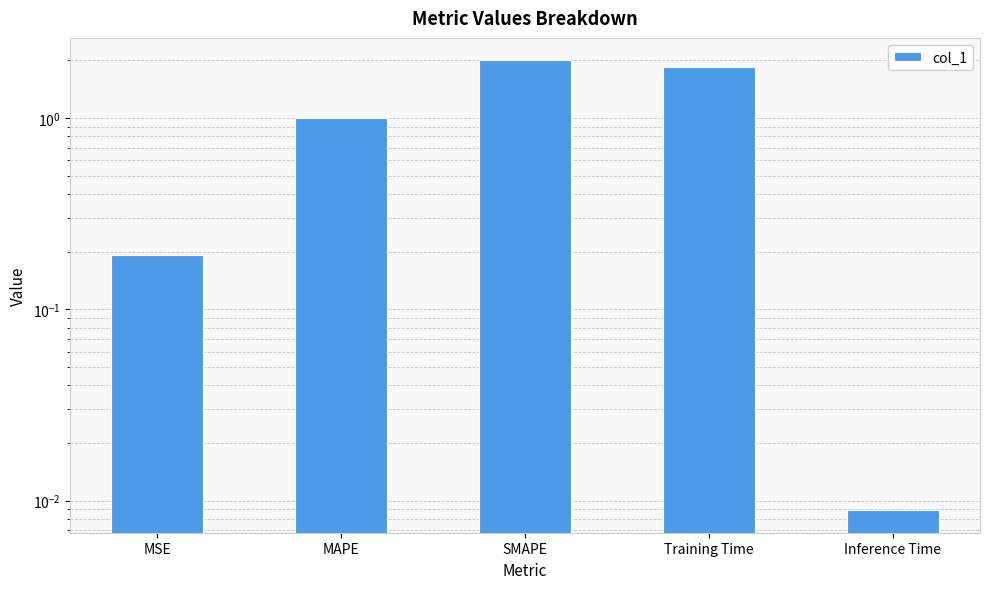

Rank the categories by value from lowest to highest.

Inference Time, MSE, MAPE, Training Time, SMAPE